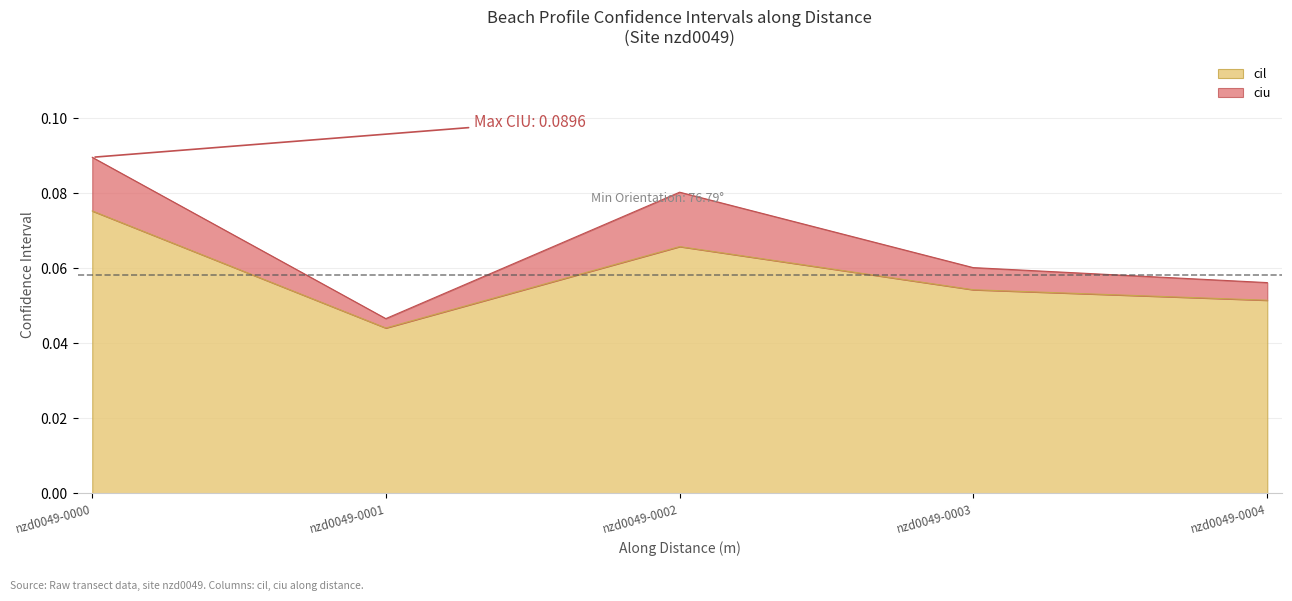

Which series has the largest total across all categories?

ciu